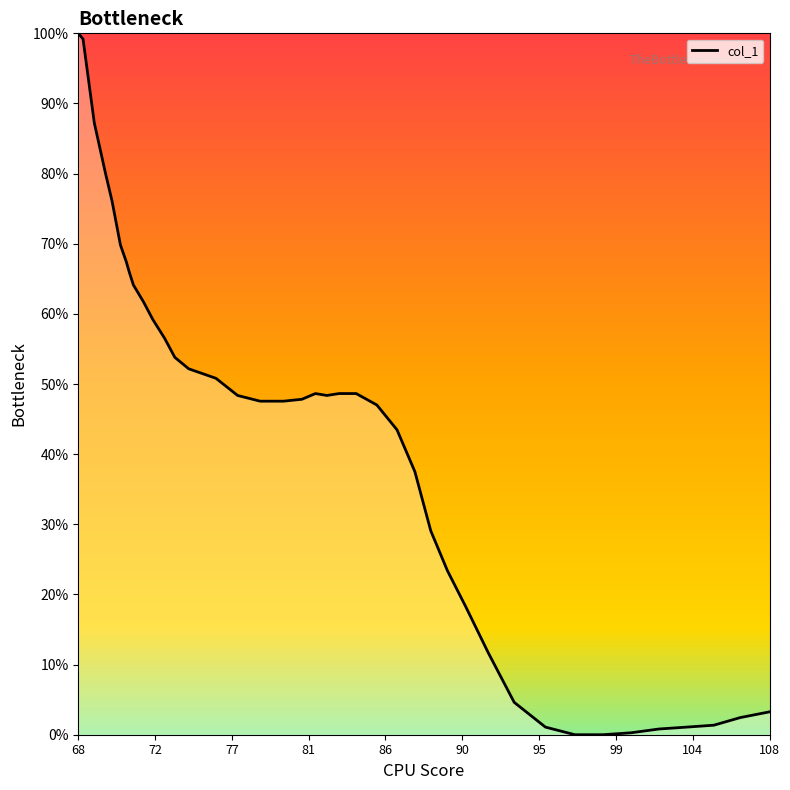

What is the maximum value shown in the chart?

100.0